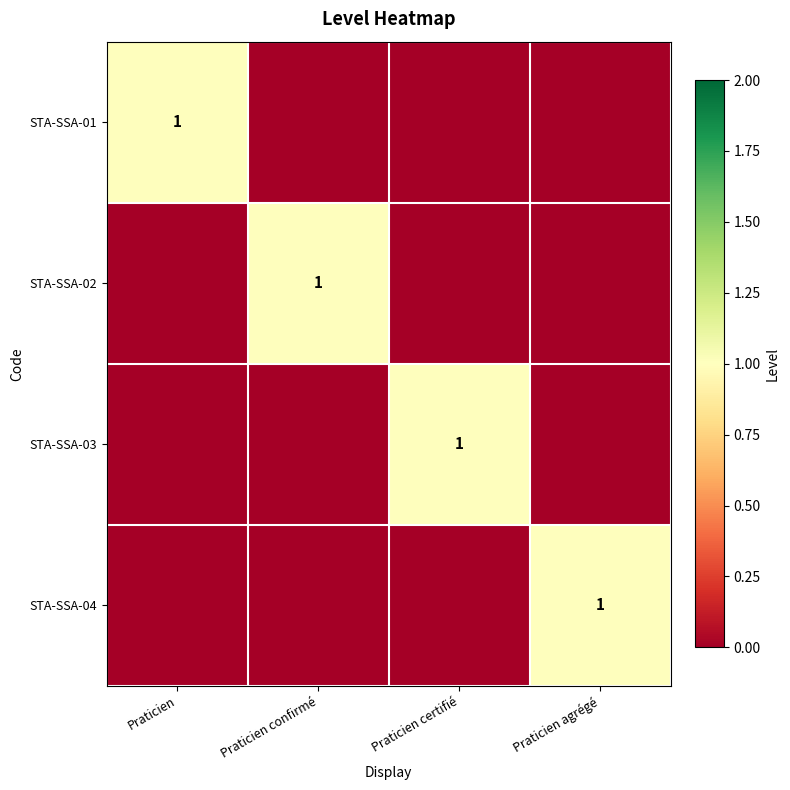

At which category does the chart reach its minimum across all series?

Praticien confirmé